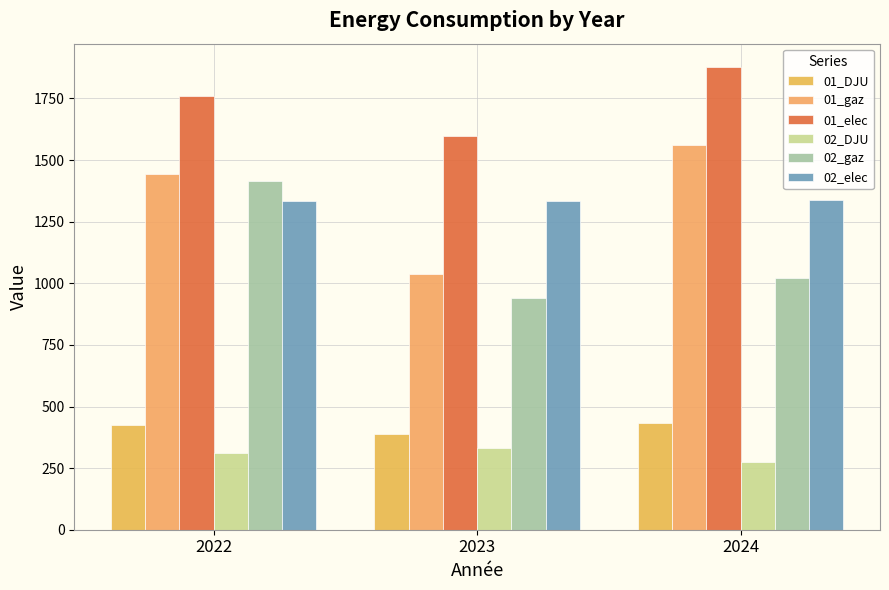

How many data points in 02_DJU are above 312?

2